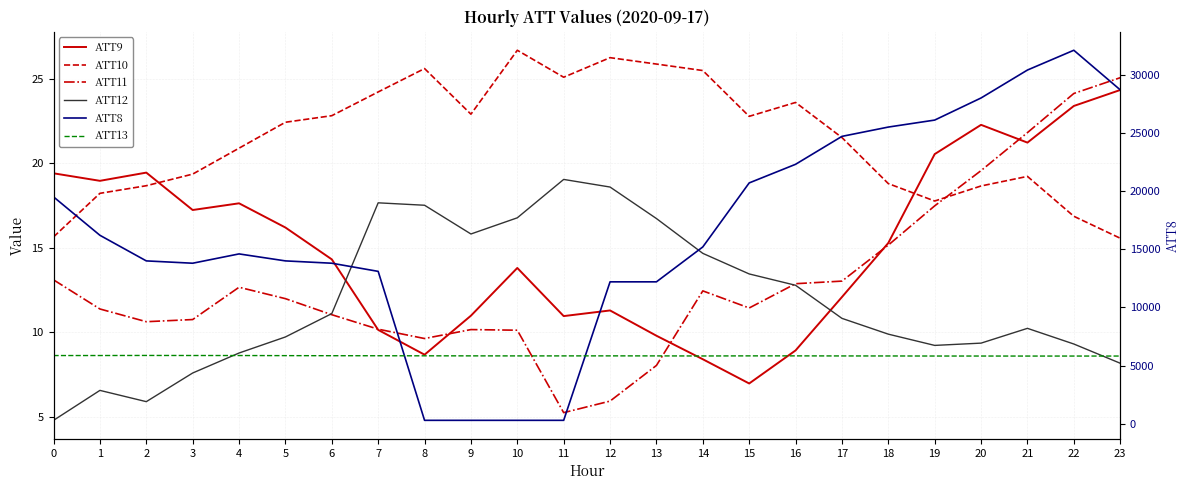

Is it true that ATT10 equals 11.6 at 6?

False